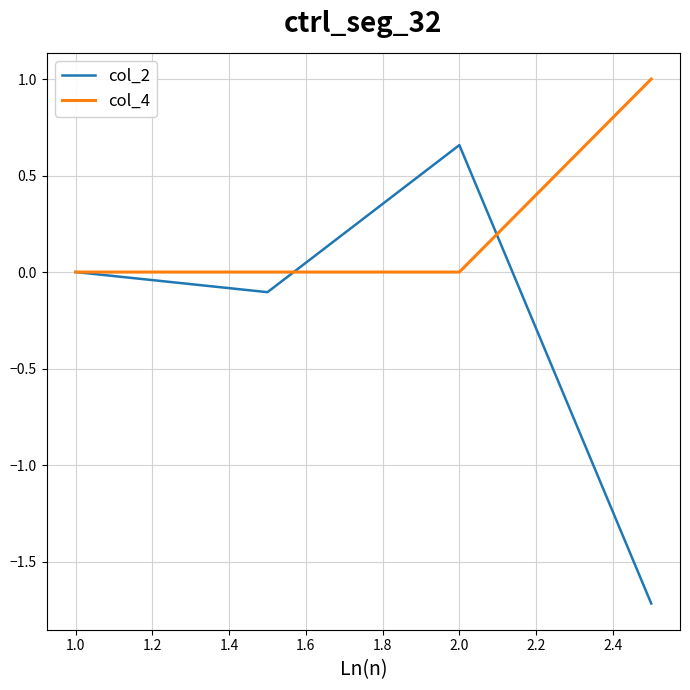

Which series has the largest total across all categories?

col_4